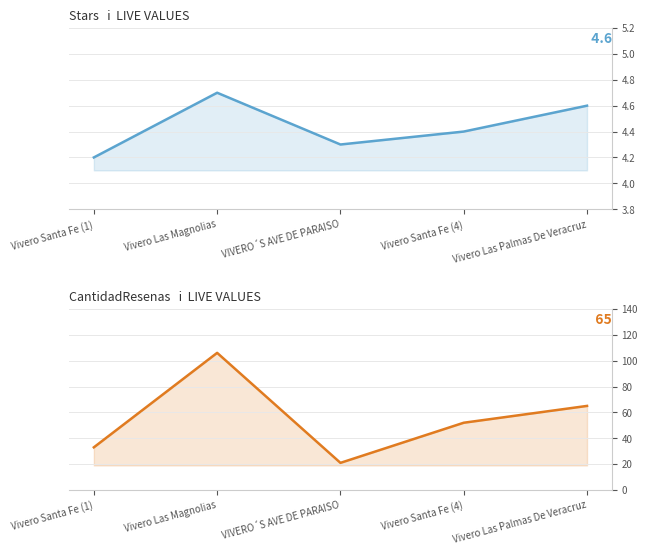

List the series in order of their overall mean, lowest first.

stars, CantidadResenas